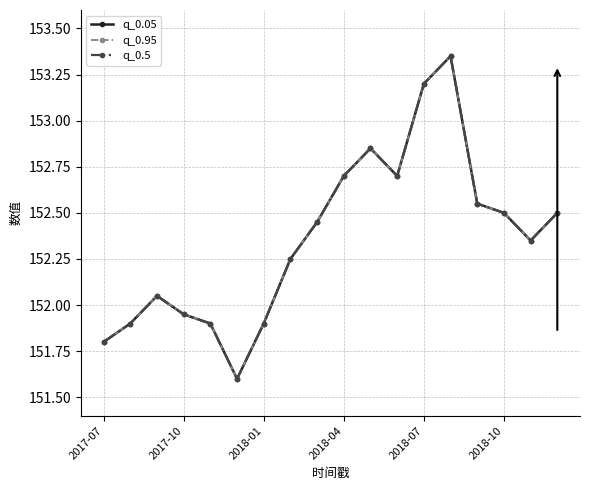

Does the chart have visible grid lines?

Yes